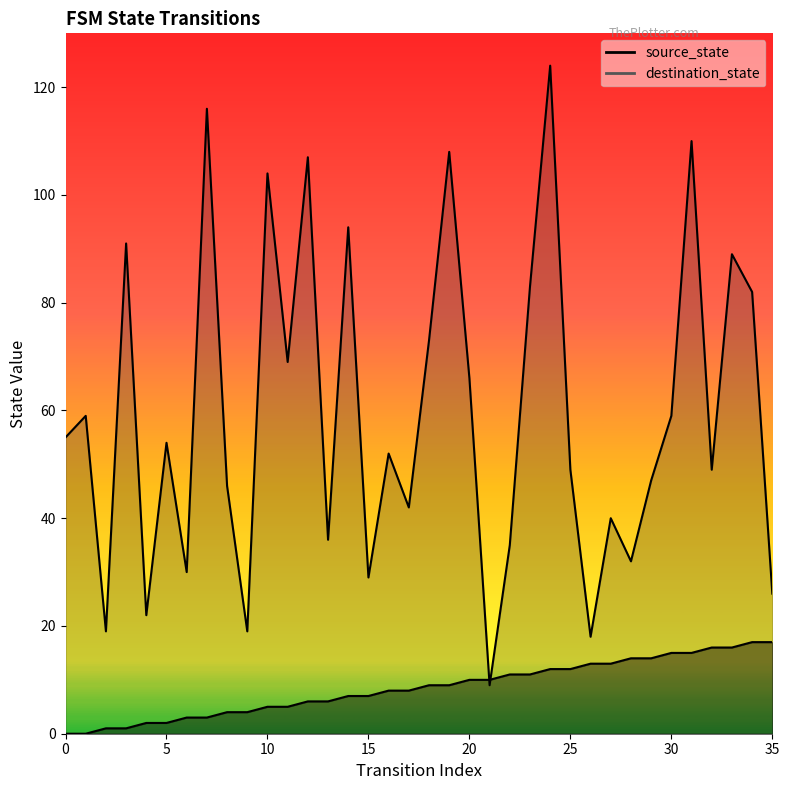

At 21, list the series in order from largest to smallest.

source_state, destination_state